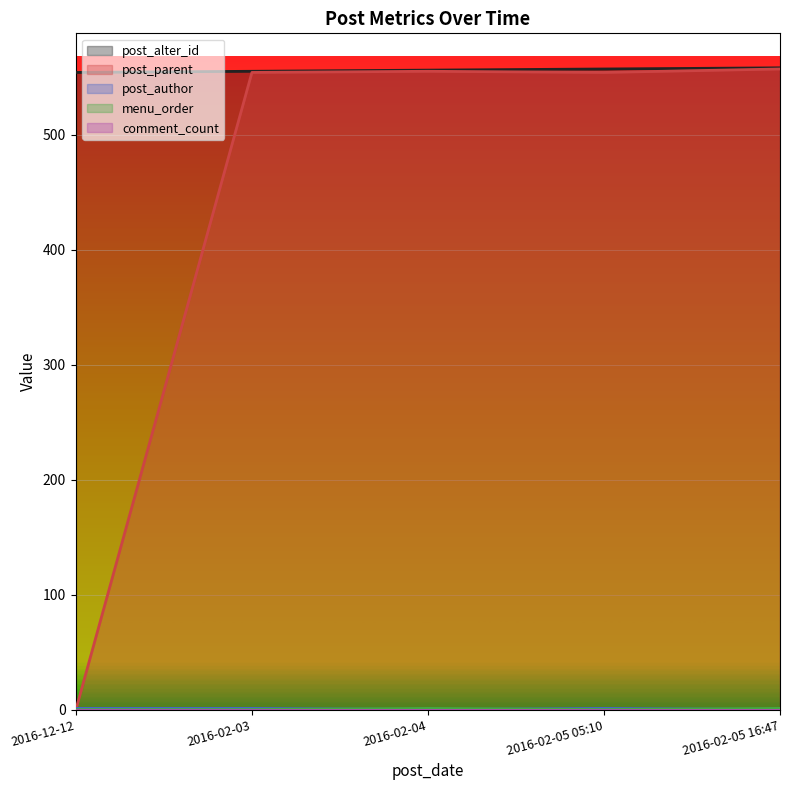

What is the label of the 3rd point from the left?

2016-02-04